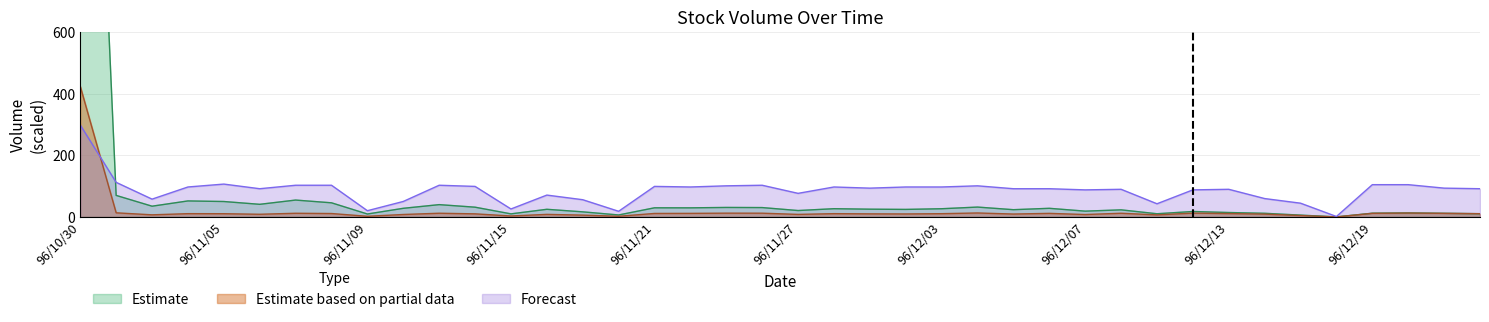

True or false: Estimate based on partial data and Estimate cross at least once.

False